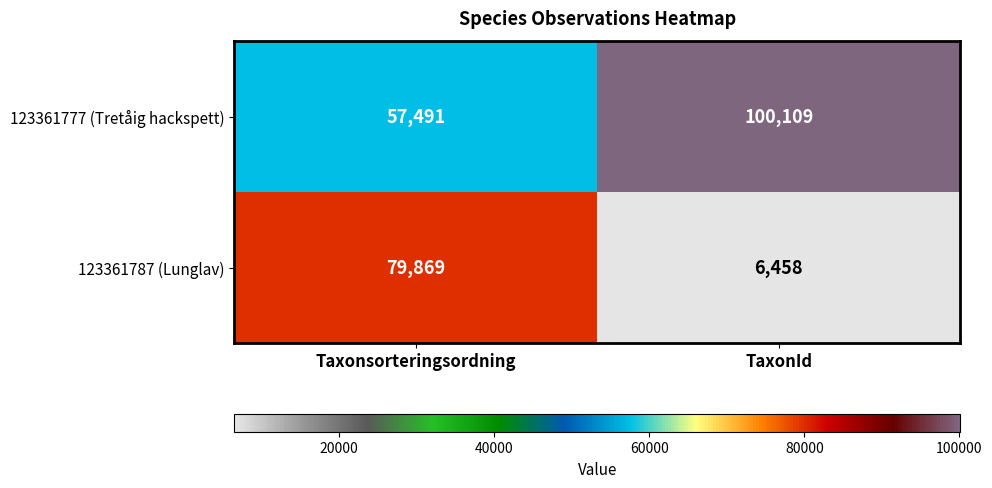

What is the sum of all 123361777 (Tretåig hackspett) values?

157600